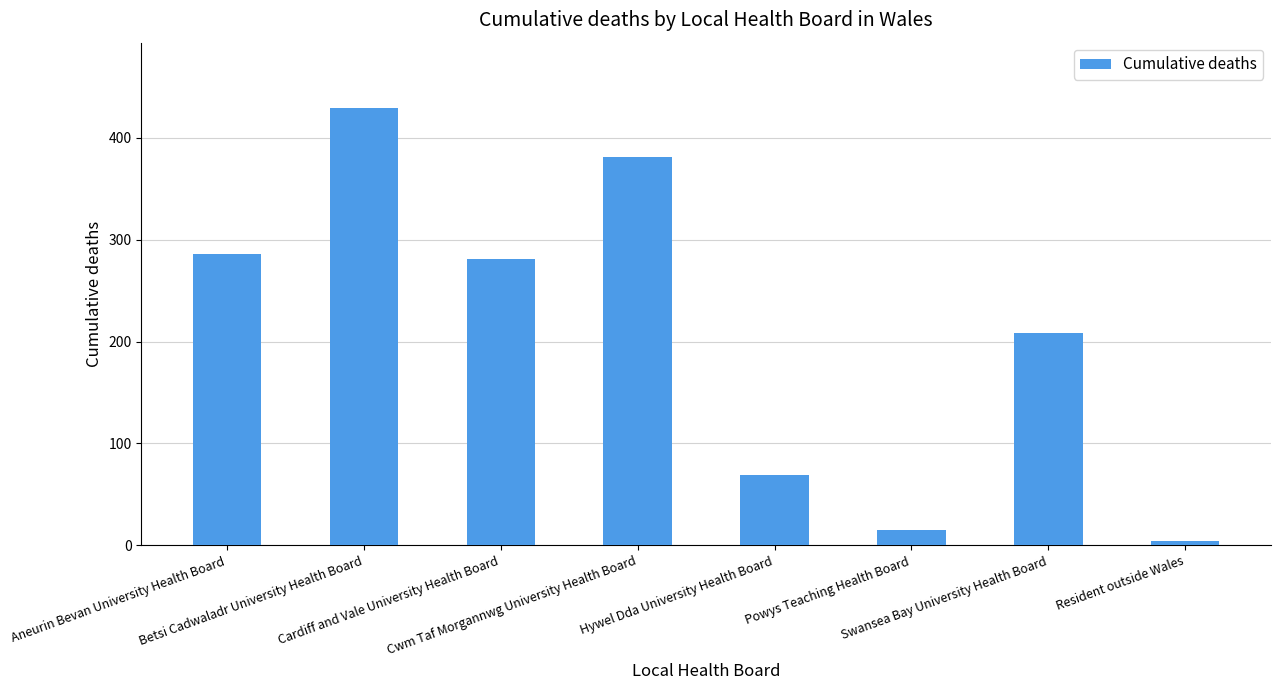

The chart shows a value of 208 at Swansea Bay University Health Board. True or false?

True